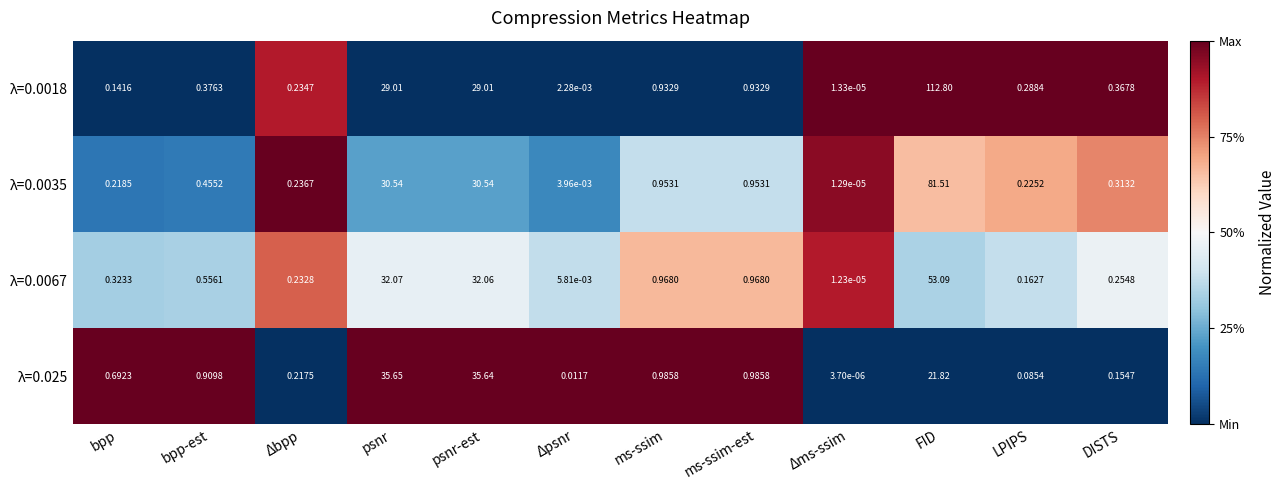

Is the value of λ=0.0035 at DISTS greater than the value of λ=0.025 at Δpsnr?

Yes